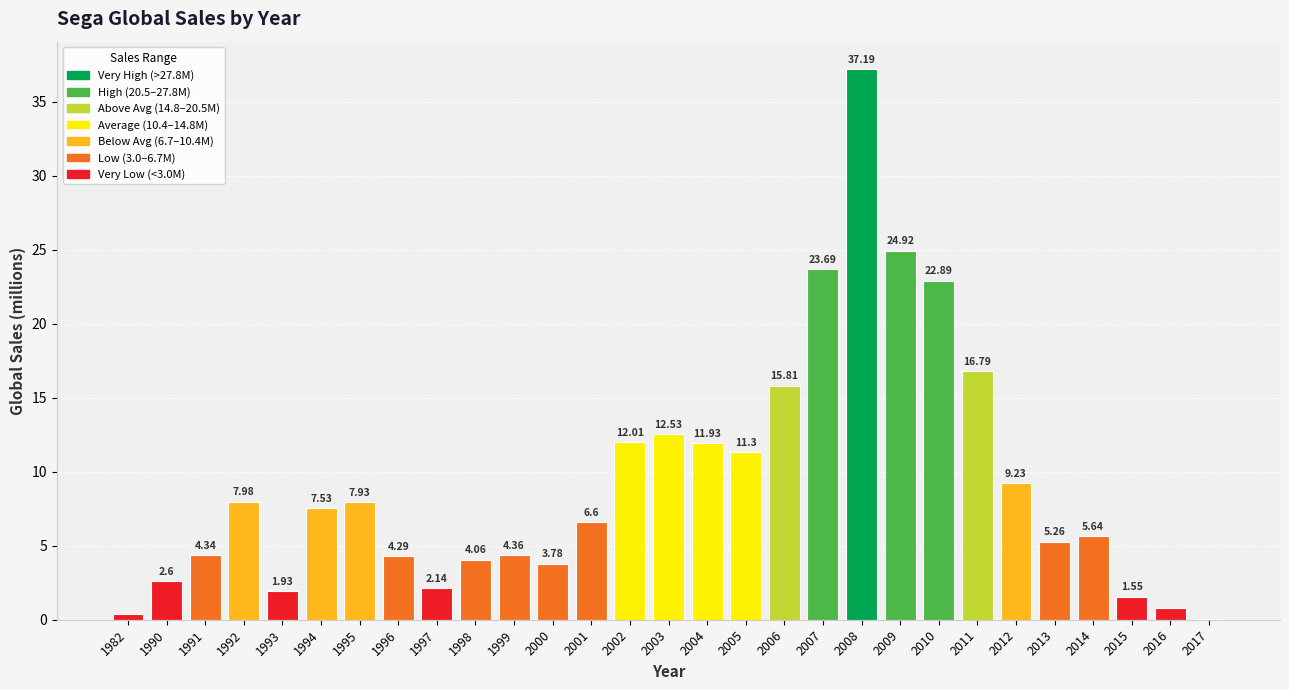

Approximately how many times larger is the value at 1991 compared to 2006?

0.3